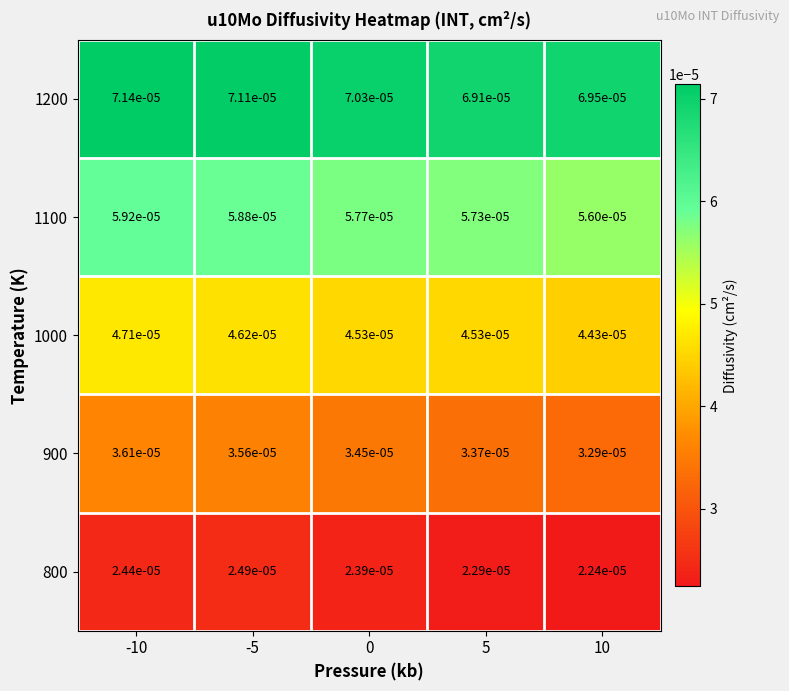

Is the value of 1000 at 5 greater than the value of 1100 at 5?

No